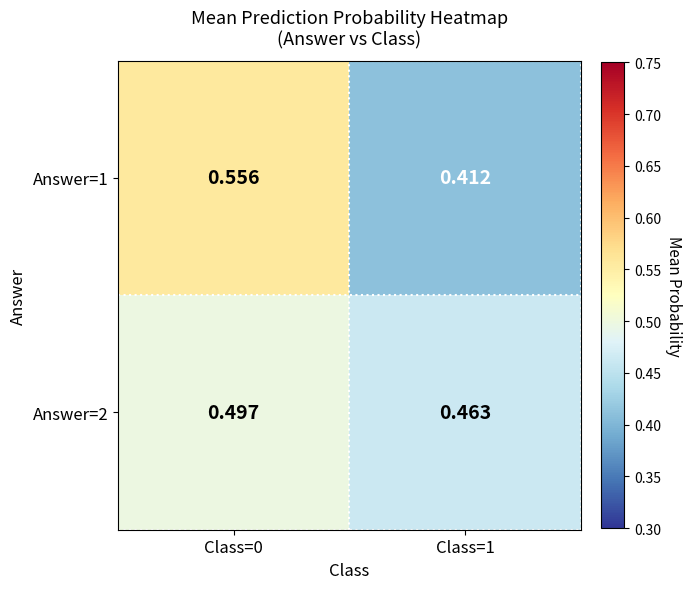

At Class=0, list the series in order from largest to smallest.

Answer=1, Answer=2